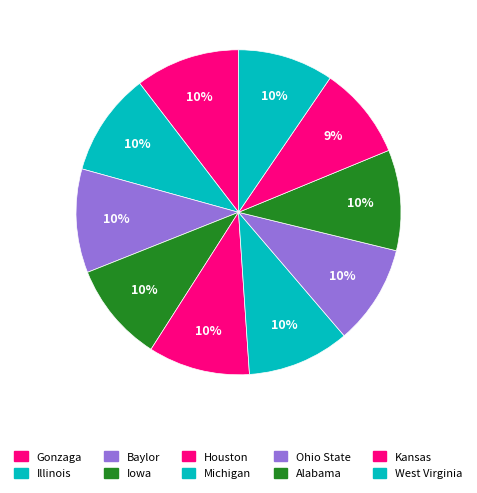

Is there any slice that represents more than half of the pie?

No